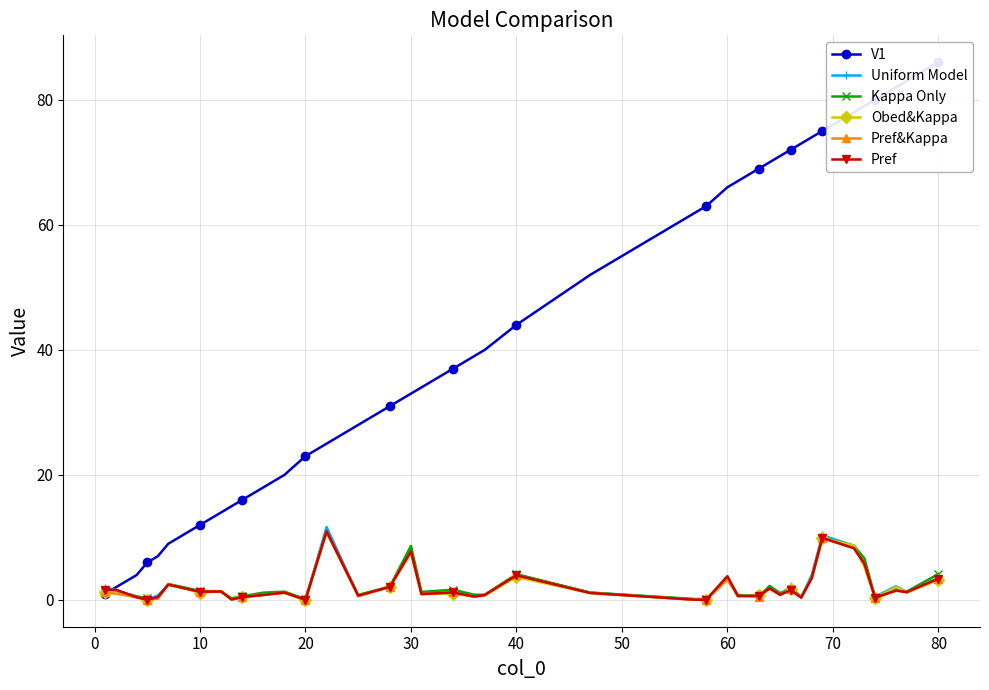

In Pref, how many points are higher than both neighbors (excluding endpoints)?

13